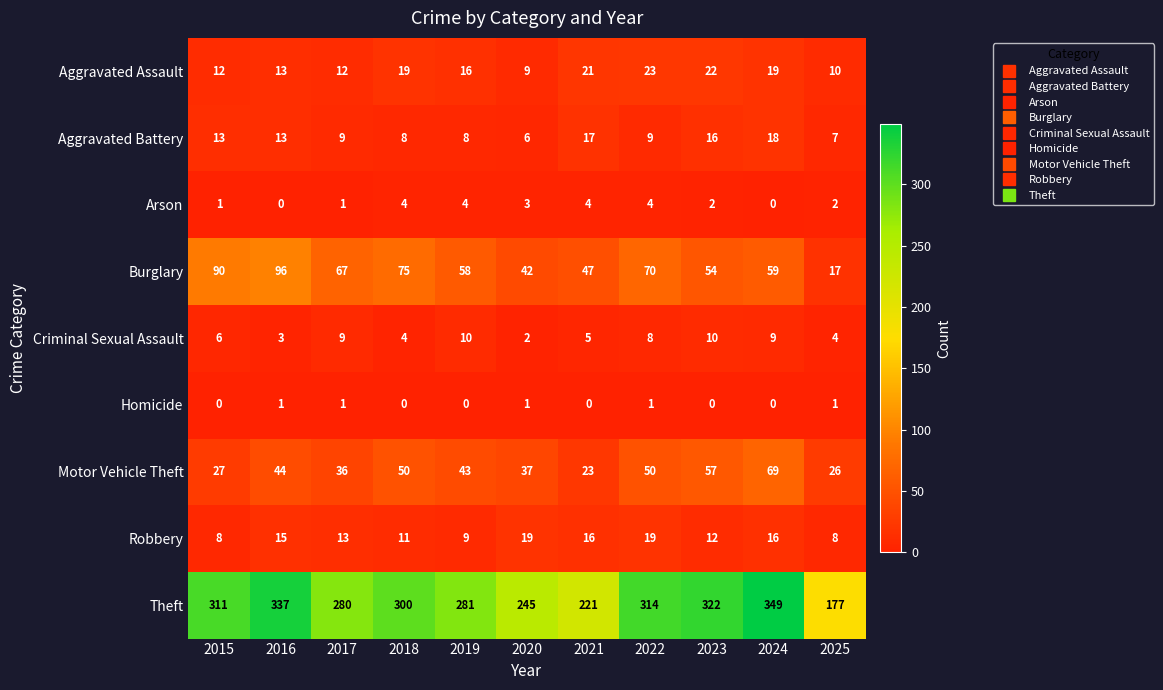

The value of Aggravated Assault at 2017 is 12. True or false?

True